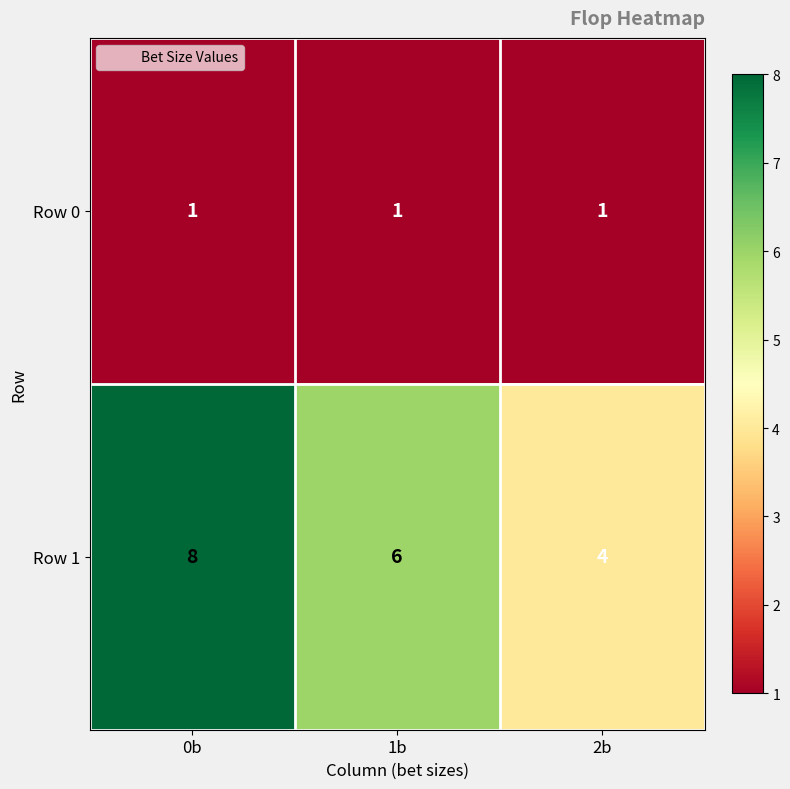

At which category does the chart reach its peak across all series?

0b